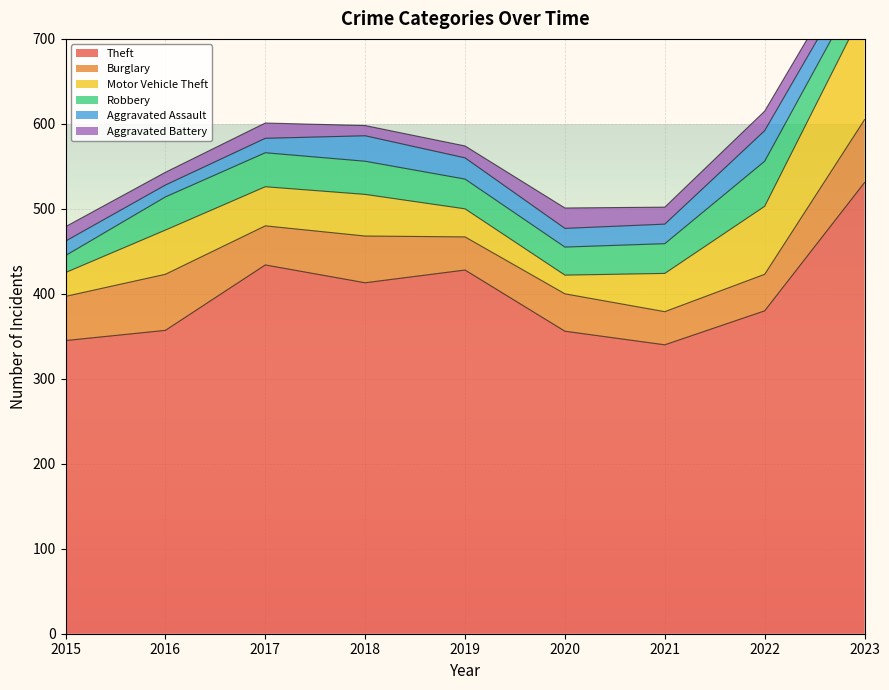

What is the difference between the maximum and minimum values in the Aggravated Assault series?

22